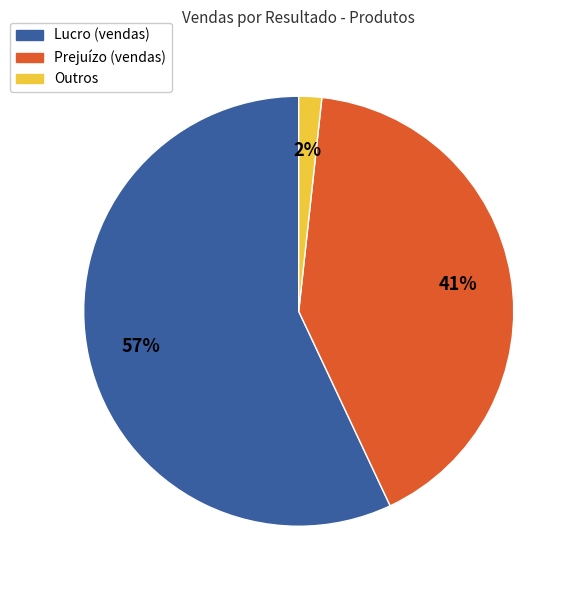

To the nearest percent, what is the difference between the largest and smallest slice percentages?

55%